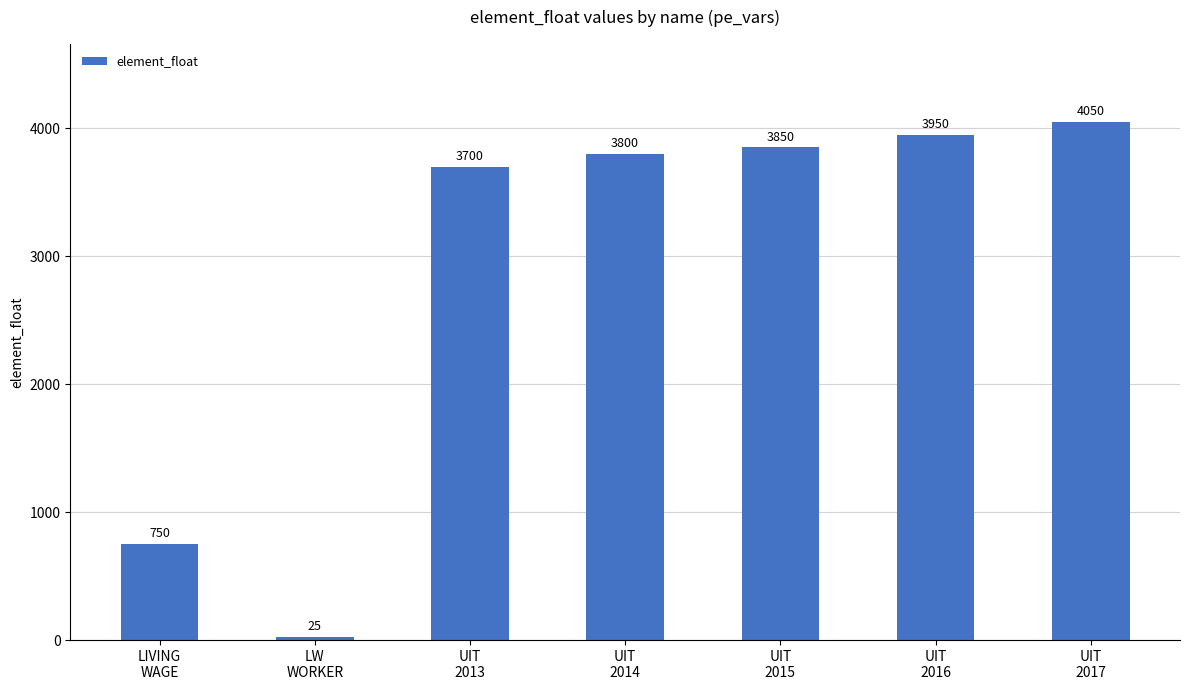

At which category does the chart reach its peak across all series?

UIT
2017